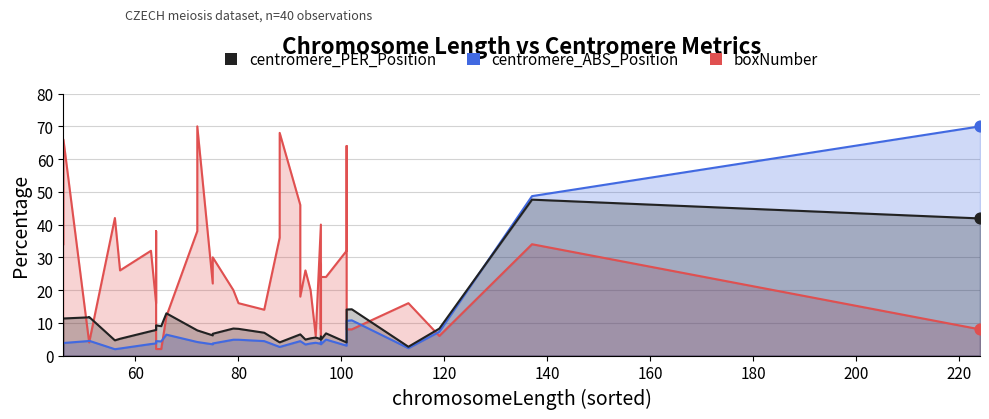

Which series reaches the maximum Y coordinate?

boxNumber